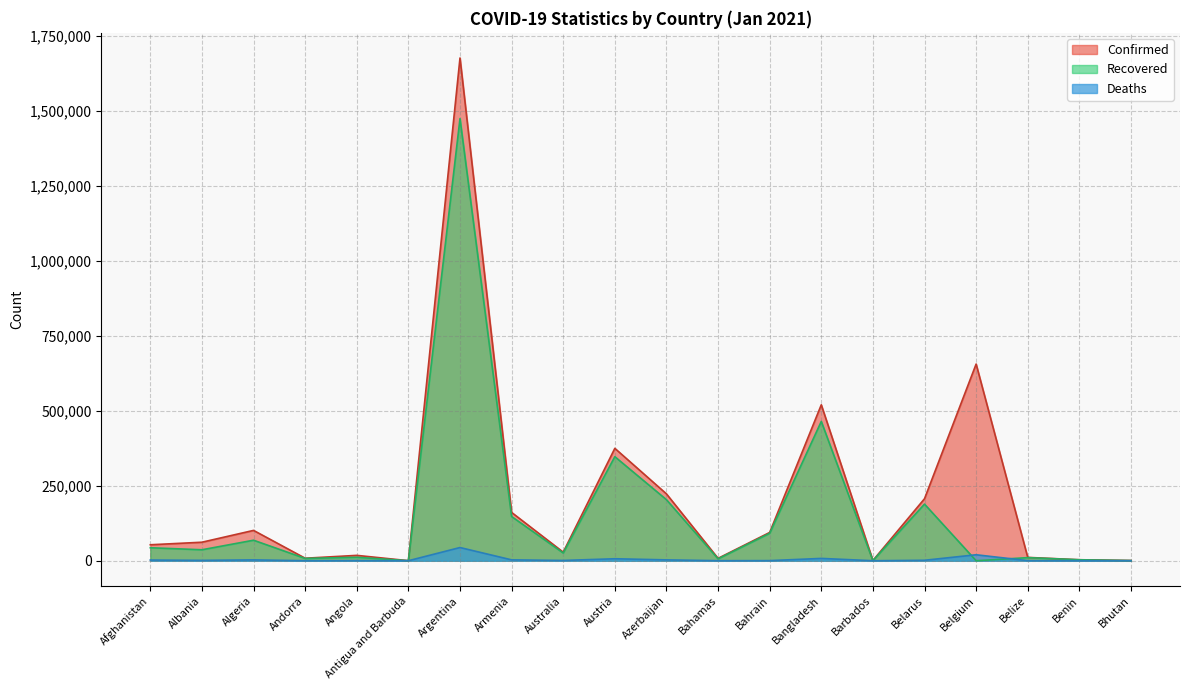

Reading left to right, transcribe all the data shown in this chart.

Confirmed: 53207	61705	101120	8348	17864	163	1676171	161054	28547	374730	222885	7945	94284	519905	743	206796	655732	11108	3304	767
Recovered: 43291	36535	68383	7615	11477	149	1474048	147388	25810	346901	203527	6277	91431	464446	327	188789	0	10312	3185	459
Deaths: 2253	1223	2786	84	413	5	43976	2901	909	6568	2845	175	353	7718	7	1489	19883	260	44	0